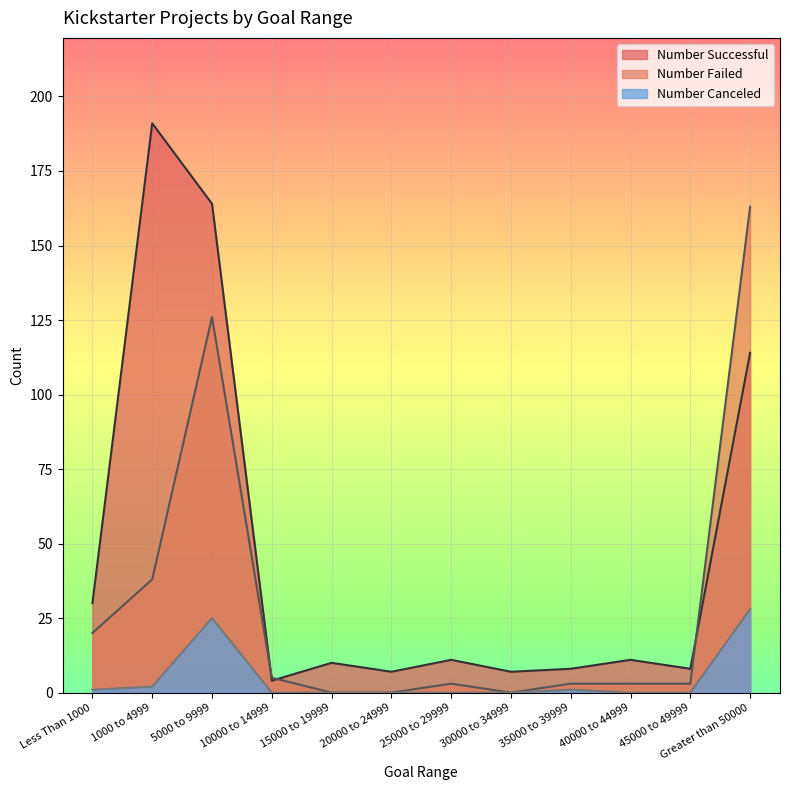

Which series has the largest total across all categories?

Number Successful